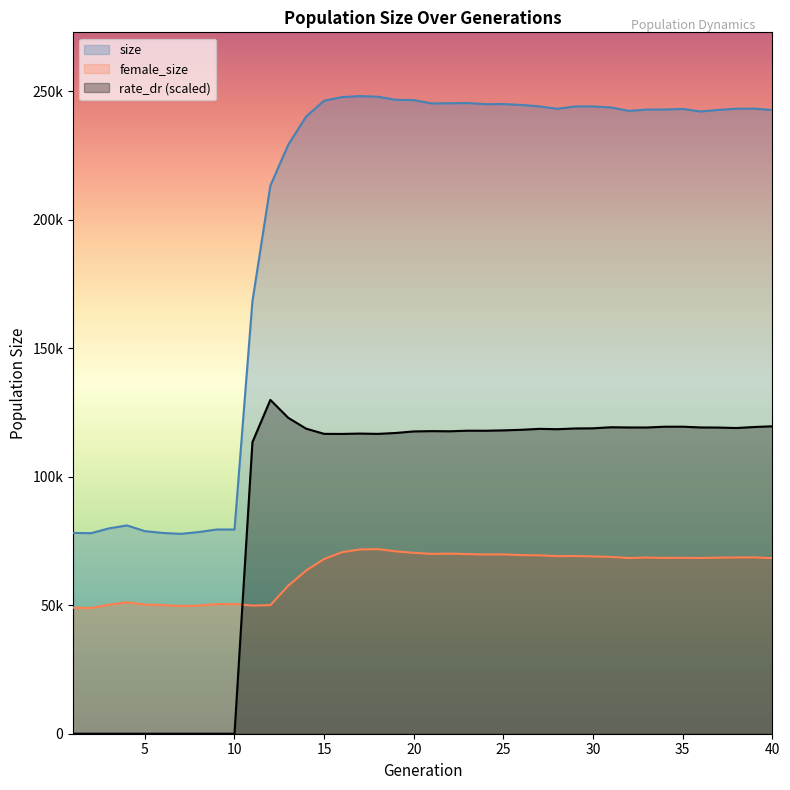

What is the value of the size point at the 15th from the left?

246291